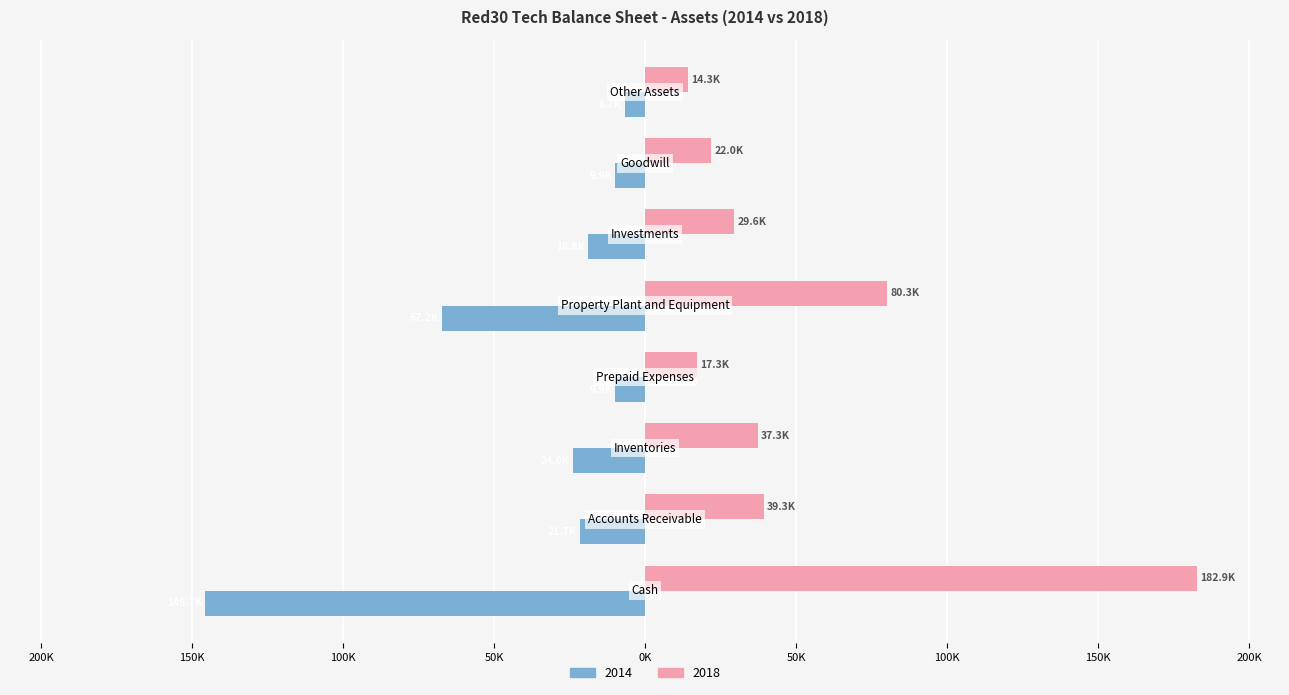

How many groups of bars are there?

8